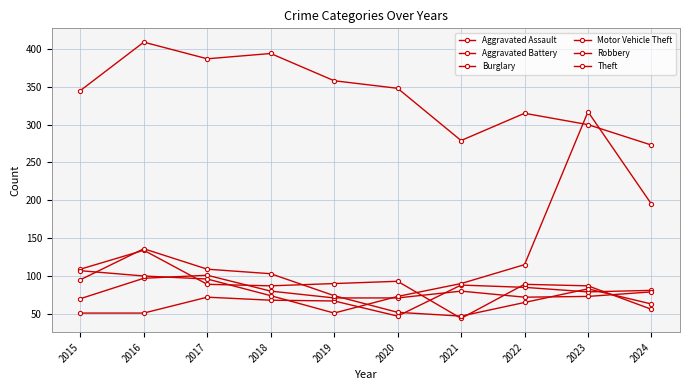

True or false: Robbery and Motor Vehicle Theft intersect in this chart.

True